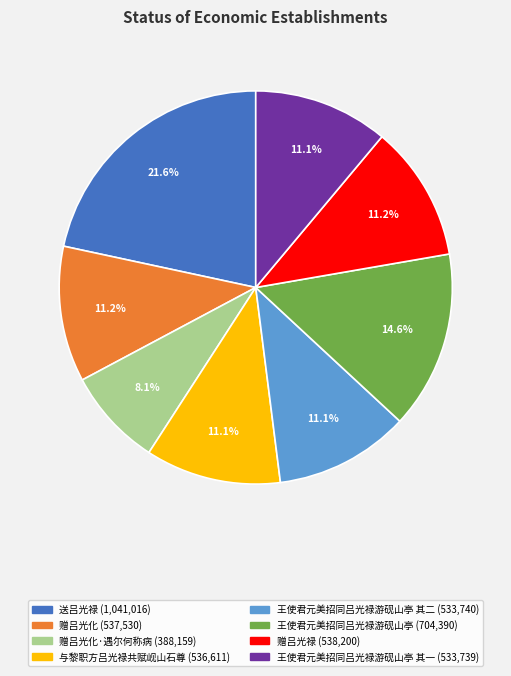

Is there a majority slice in this chart?

No